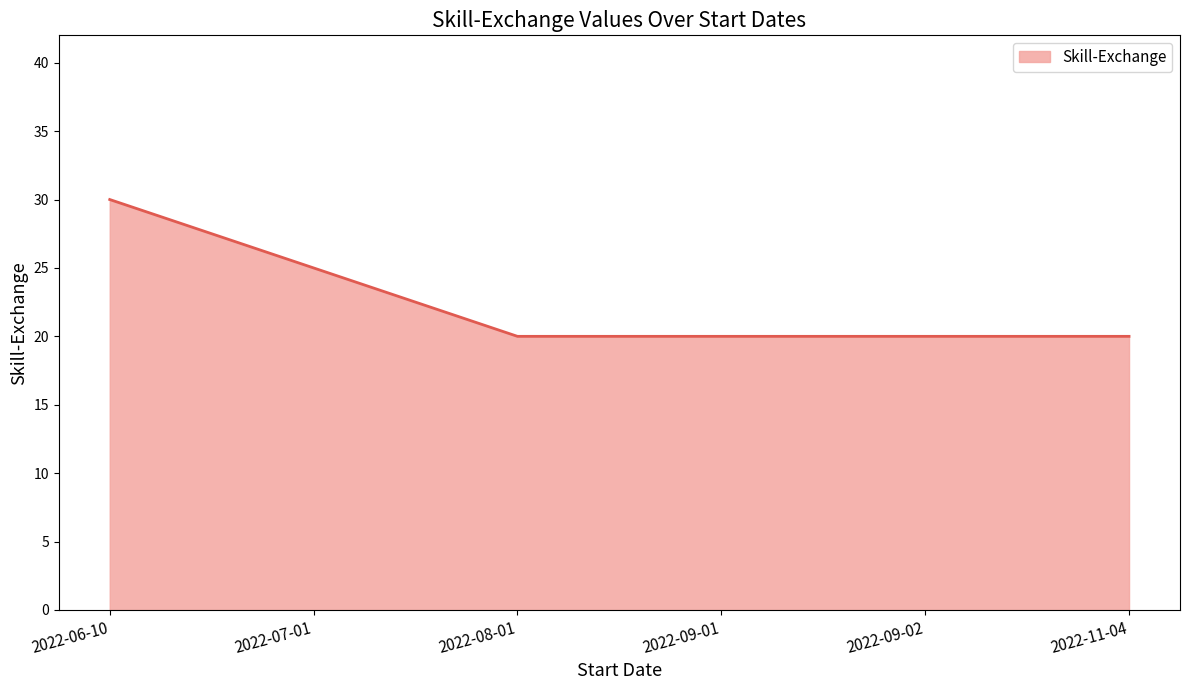

What position from the right is 2022-09-02?

2